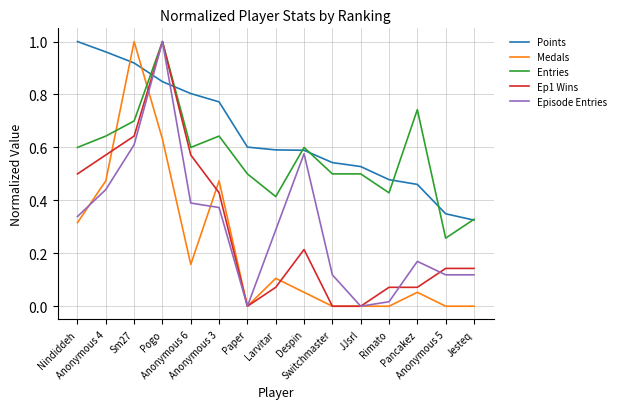

How many times do Medals and Entries cross each other?

2